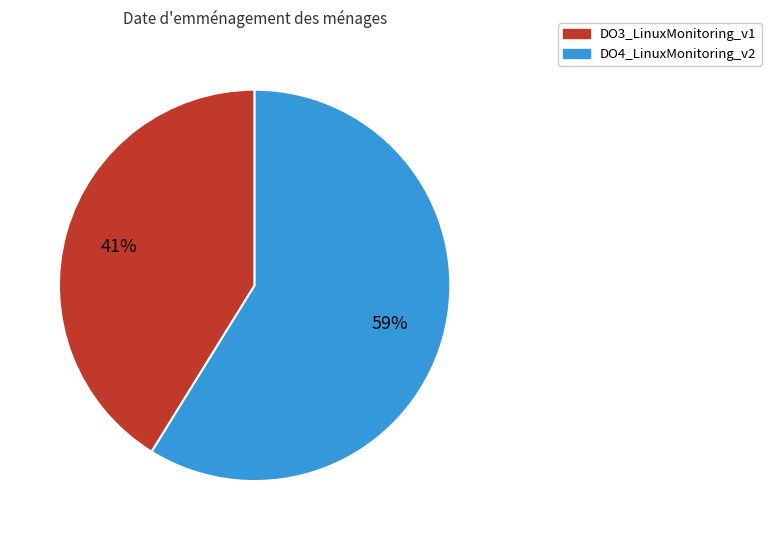

Does DO3_LinuxMonitoring_v1 account for over 50% of the chart?

No